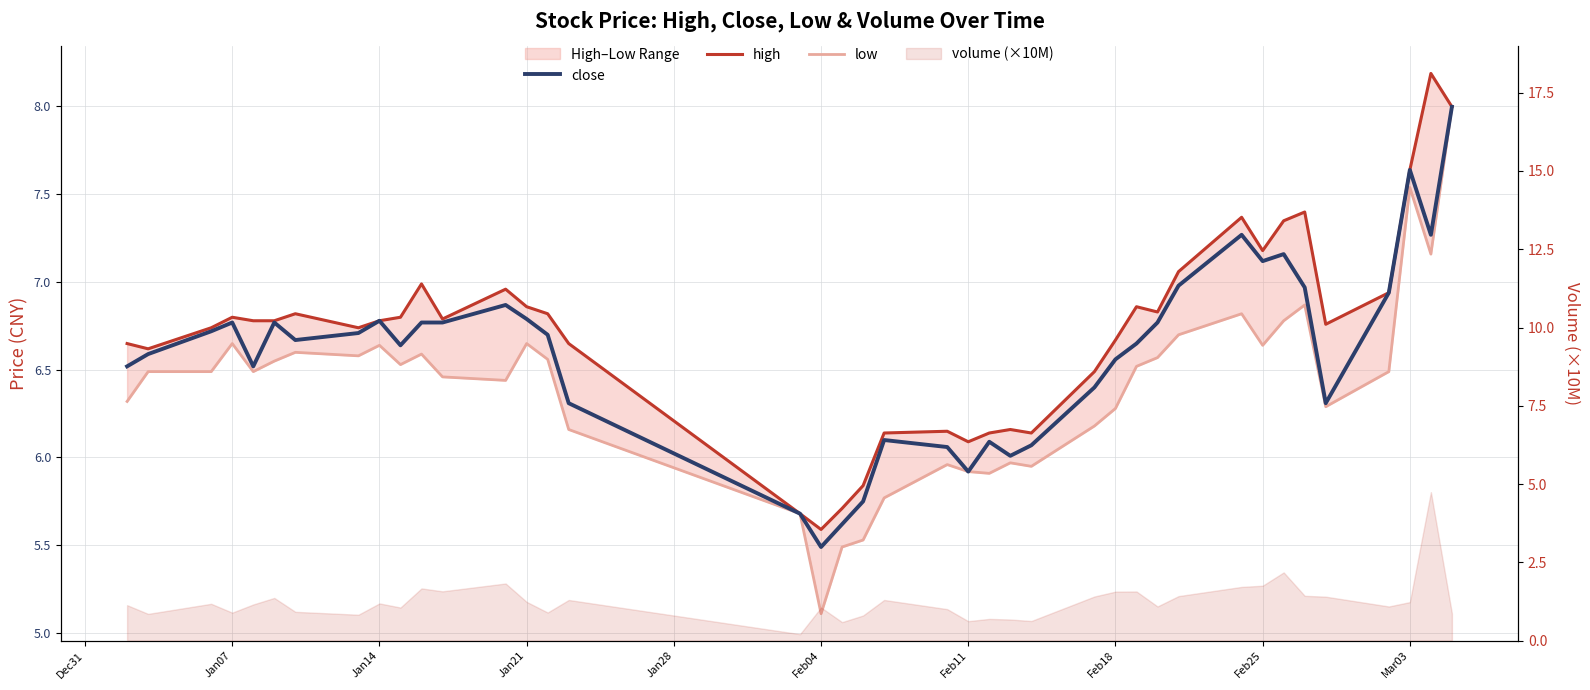

What is the lowest value of the close series?

5.5